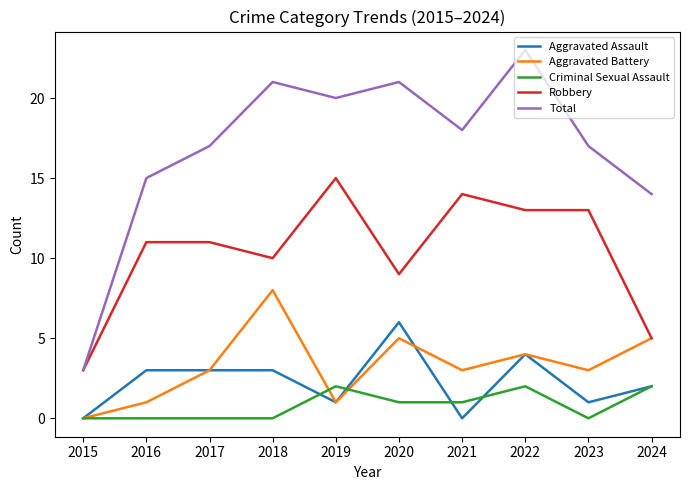

The Robbery series shows 8 at 2017. True or false?

False